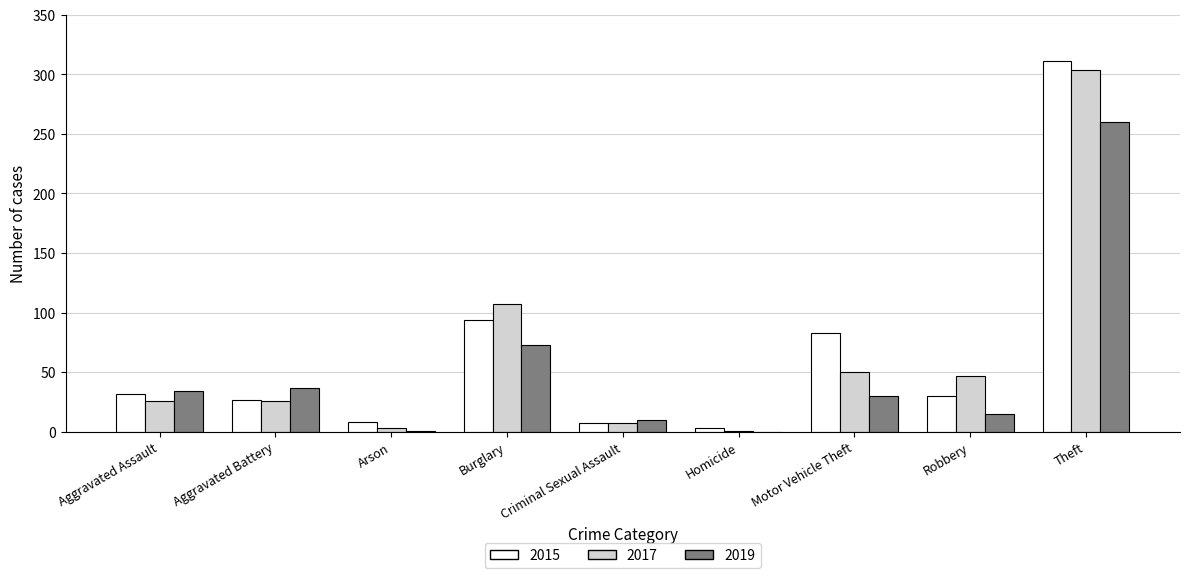

Which category has the highest value in the 2019 series?

Theft